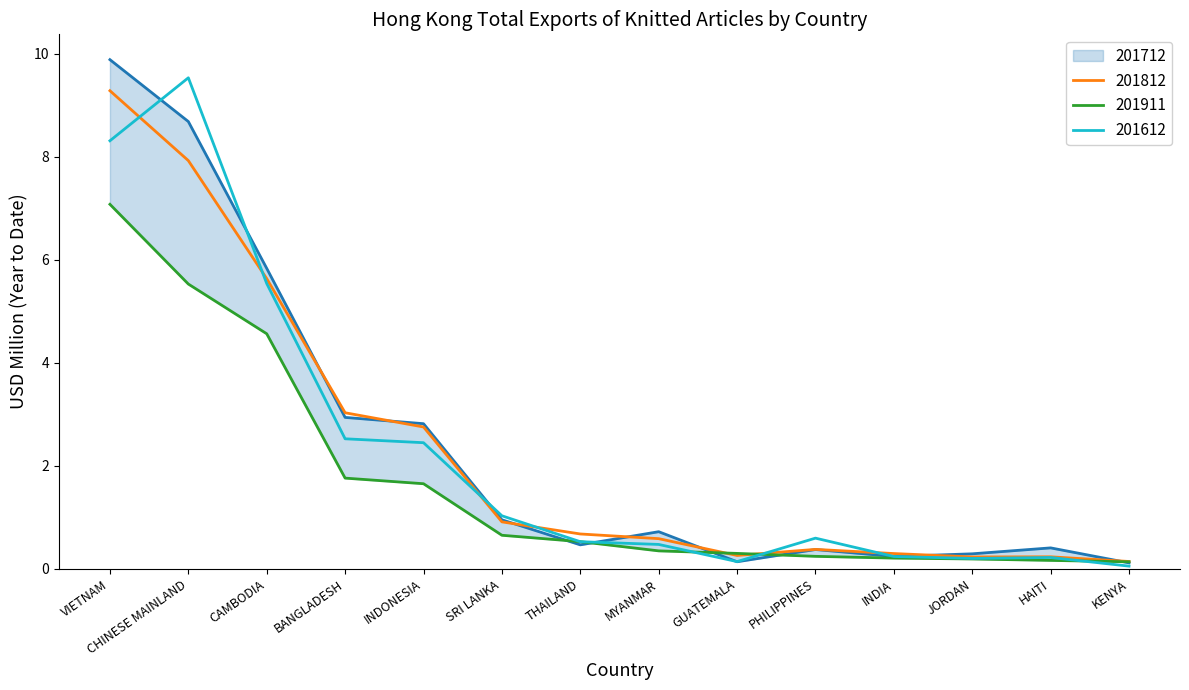

What is the value of the 201911 point at the 4th from the left?

1.8